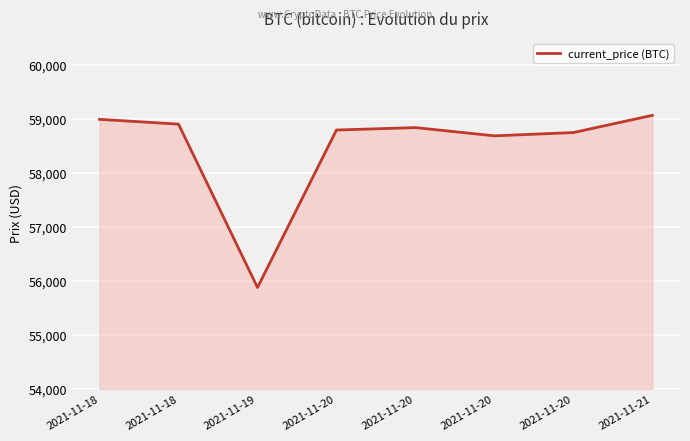

What is the approximate value at 2021-11-20, to the nearest 100?

58800